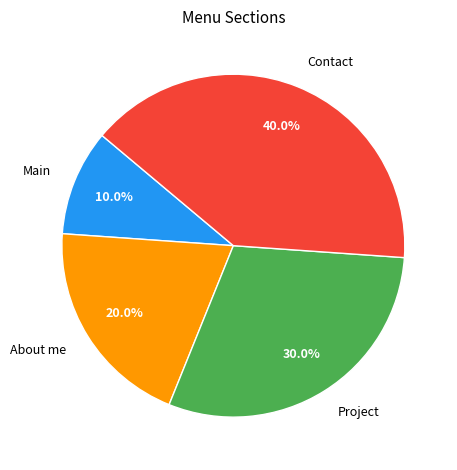

Is there any slice that represents more than half of the pie?

No